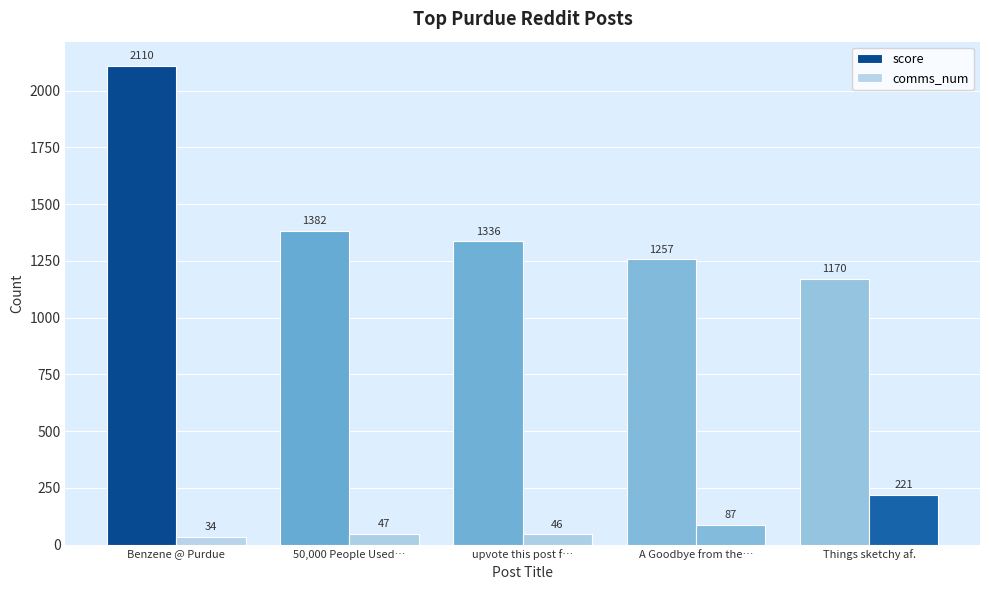

How many values in the comms_num series are below 47?

2